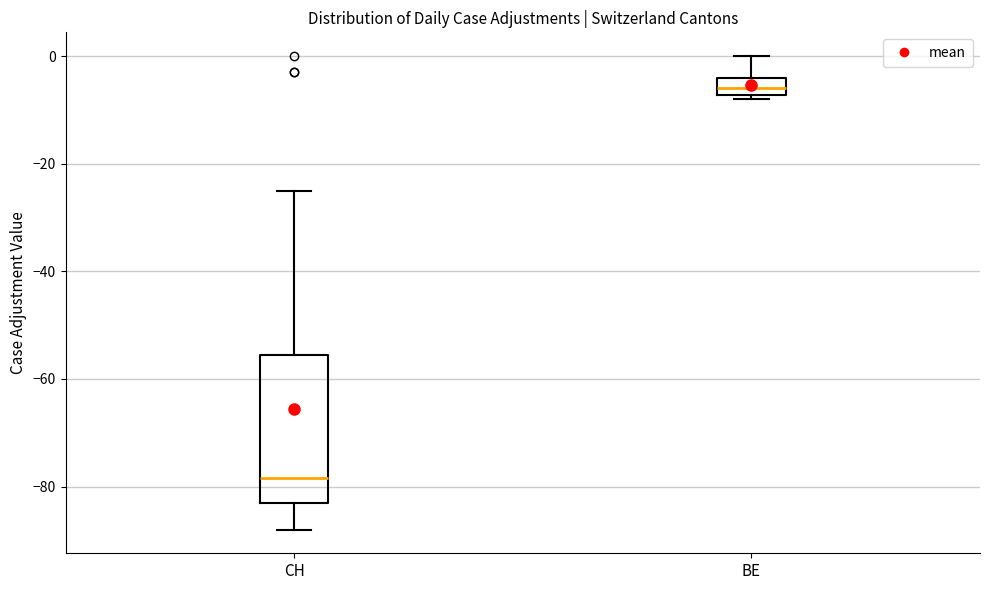

Reading left to right, read every box against the y-axis: the position of its median line, the range the box covers, and the ends of its whiskers. The values are not printed on the chart, so give them approximately, as read against the axis.

CH: median -78, box -82 to -56, whiskers -88 to -24
BE: median -6, box -8 to -4, whiskers -8 (just below the box's lower edge) to 0